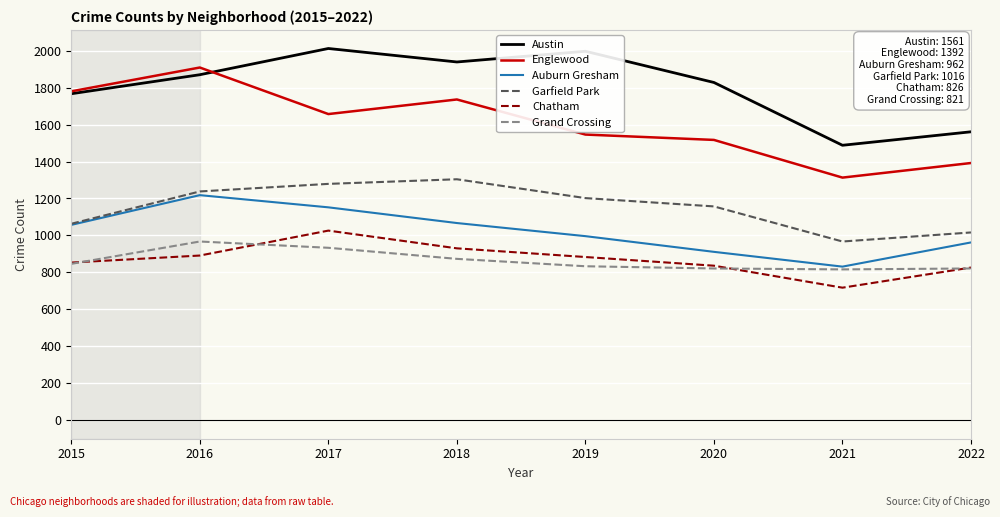

Between 2016 and 2021, which series saw the biggest shift?

Englewood